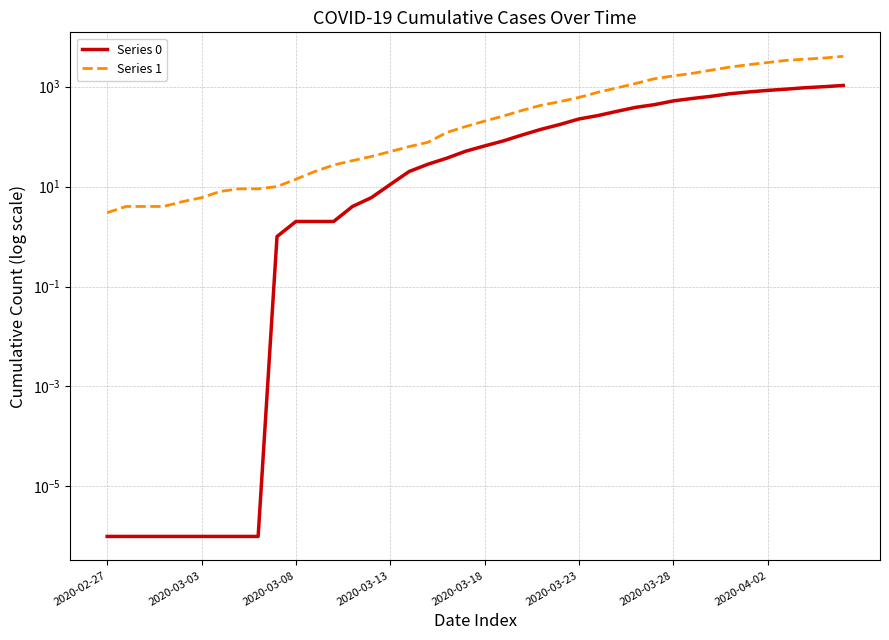

Rank the series by their maximum value, from highest to lowest.

Series 1, Series 0